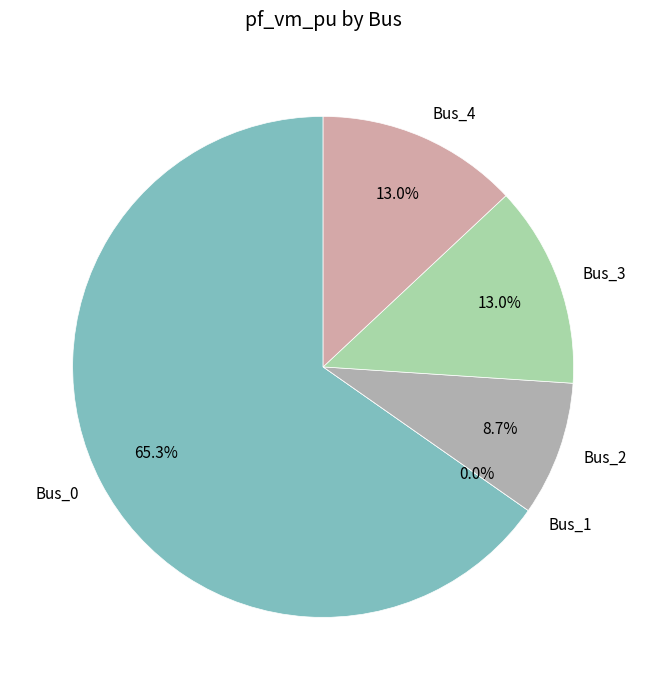

What percentage do Bus_0 and Bus_2 together represent?

74.0%